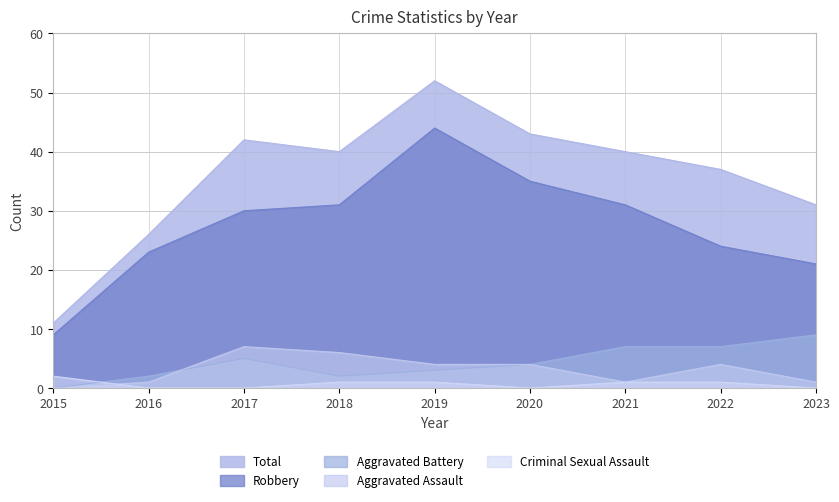

True or false: Aggravated Assault and Total cross at least once.

False